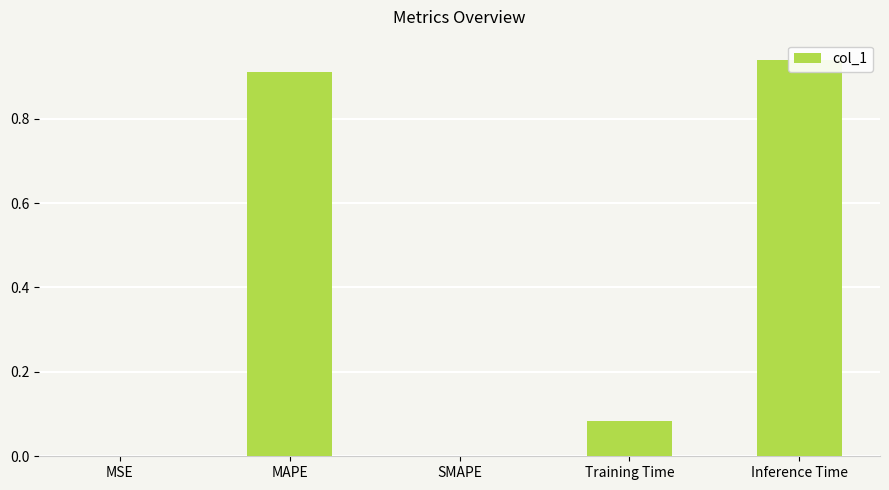

How many data points are above 0?

4